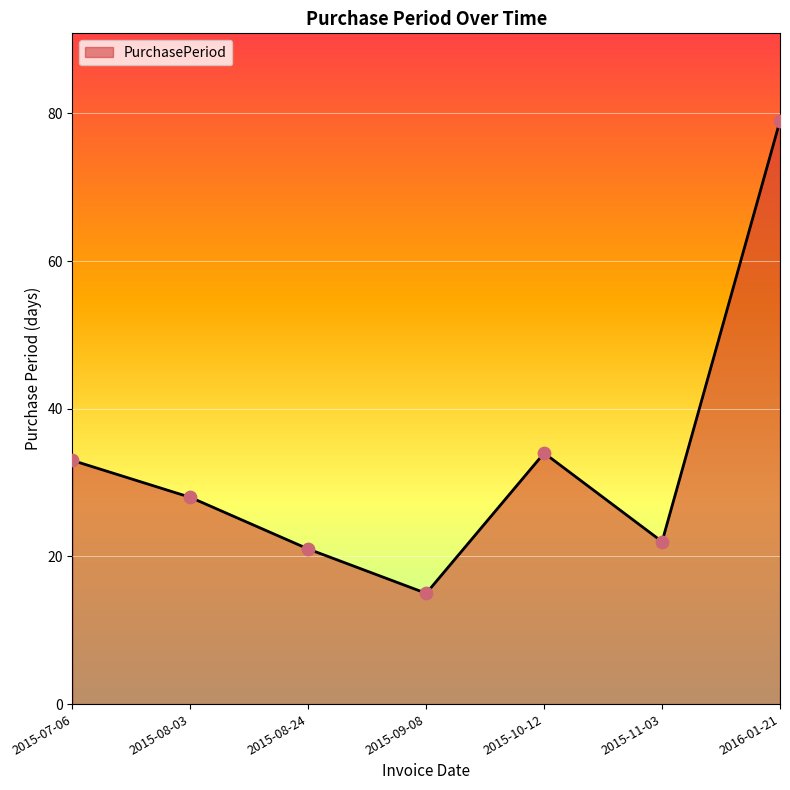

Which has a higher value, 2015-09-08 or 2015-11-03?

2015-11-03